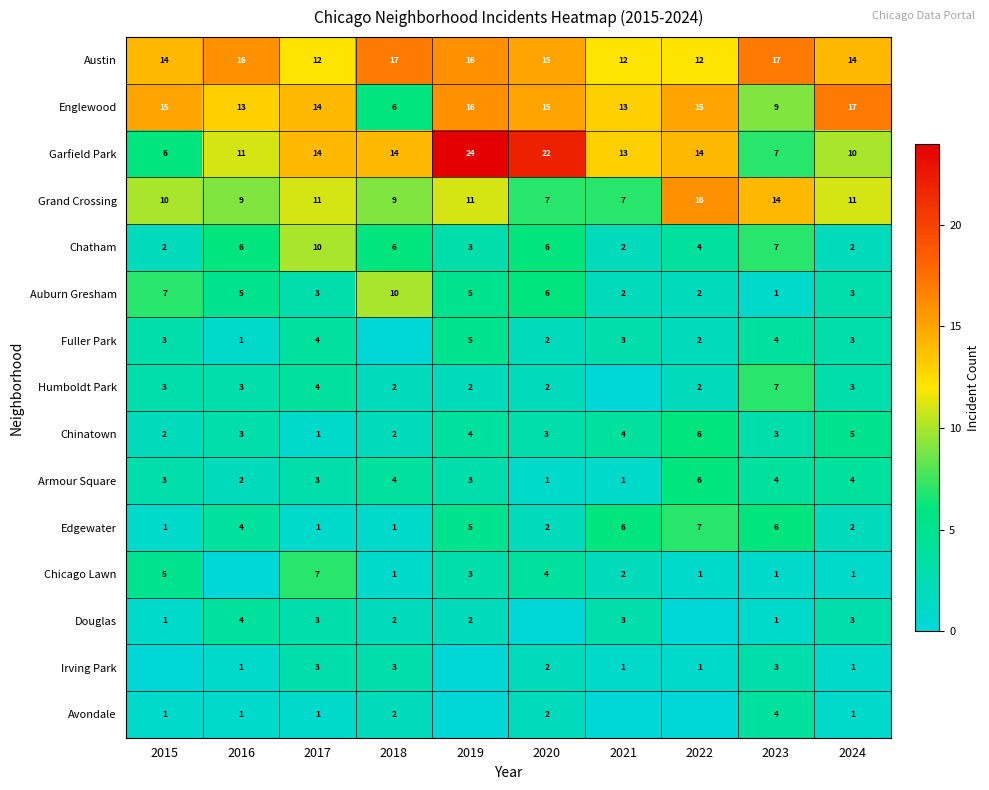

What is the total value across all series at 2024?

80